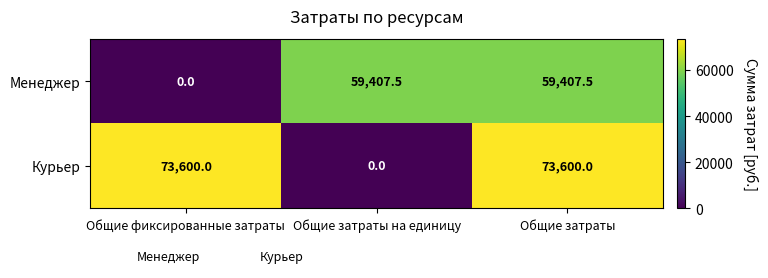

Which series has the largest range (max minus min)?

Курьер